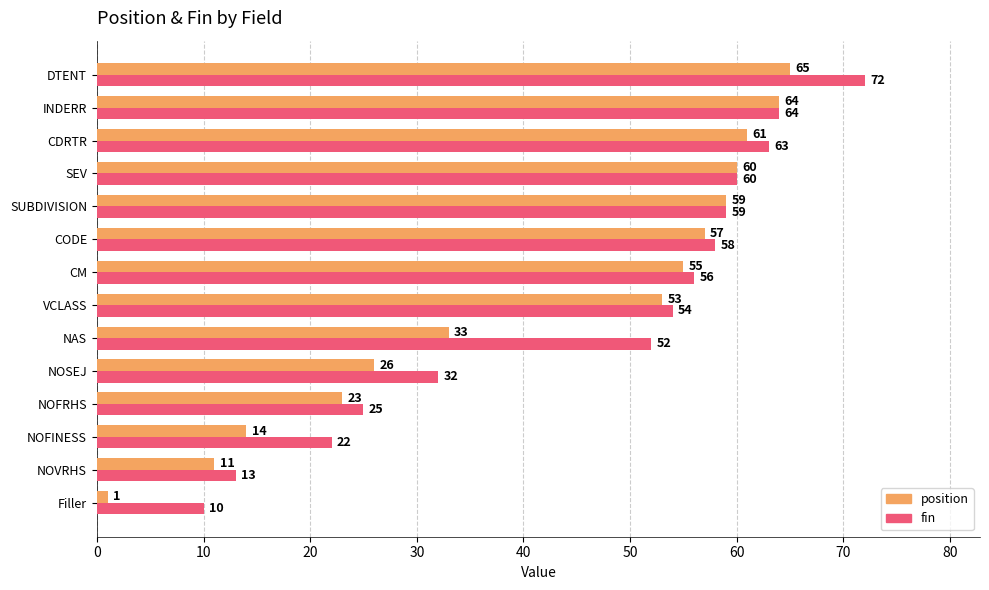

What value does the fin series have at Filler, to the nearest 5?

10